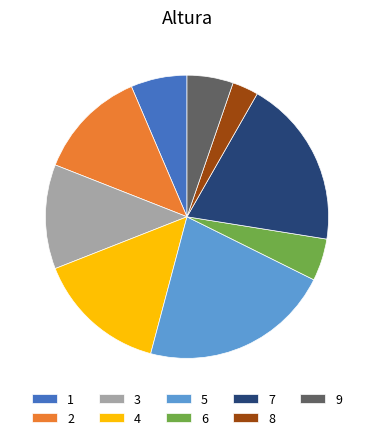

Count the number of slices in the pie.

9